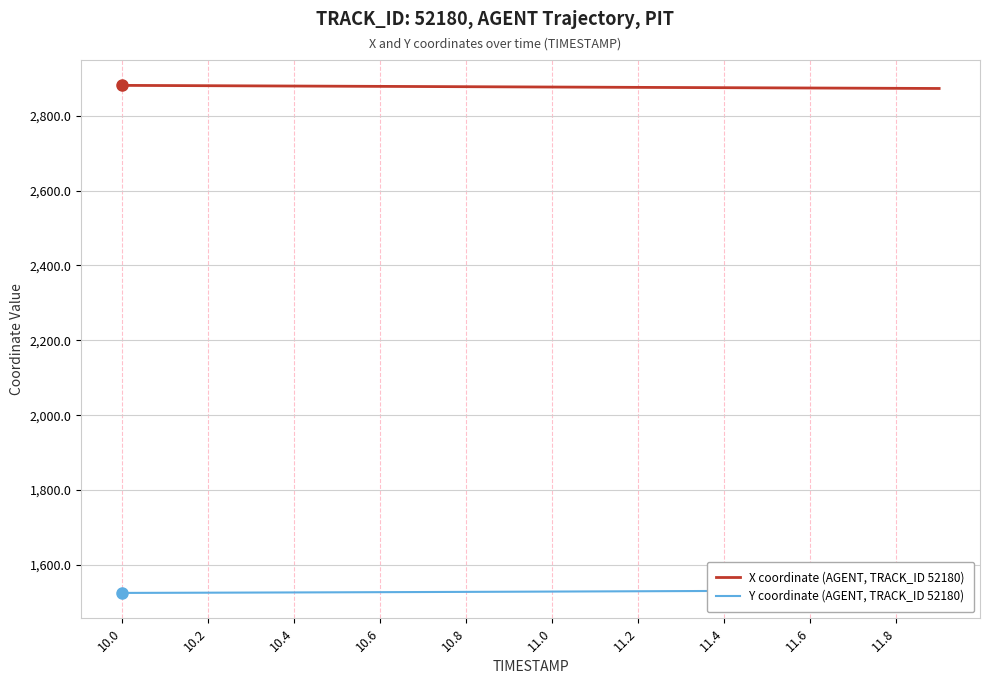

The value of X coordinate (AGENT, TRACK_ID 52180) at 11.2 is 1448.4. True or false?

False